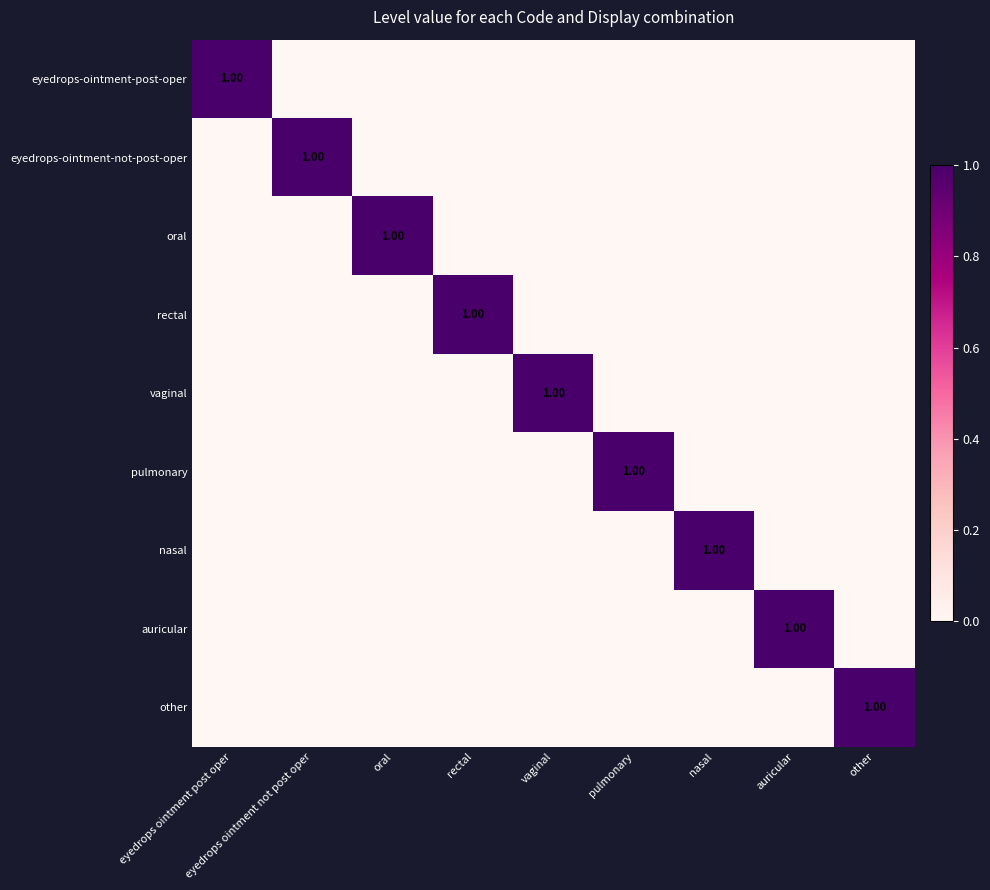

List the labels in order of nasal value, largest first.

nasal, eyedrops ointment post oper, eyedrops ointment not post oper, oral, rectal, vaginal, pulmonary, auricular, other